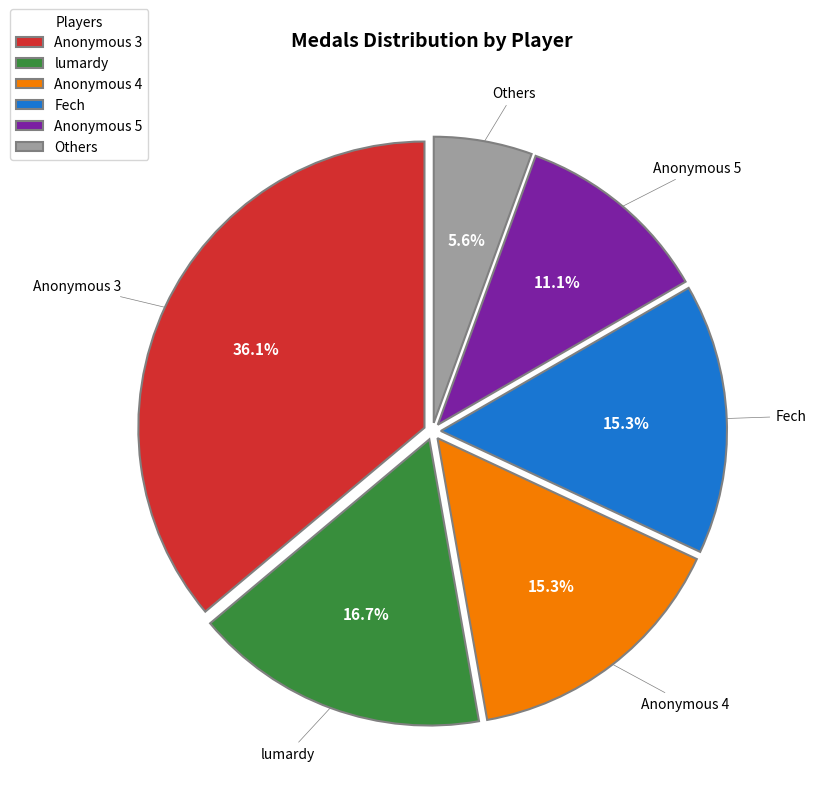

What is the ratio of the value at lumardy to the value at Anonymous 4?

1.1